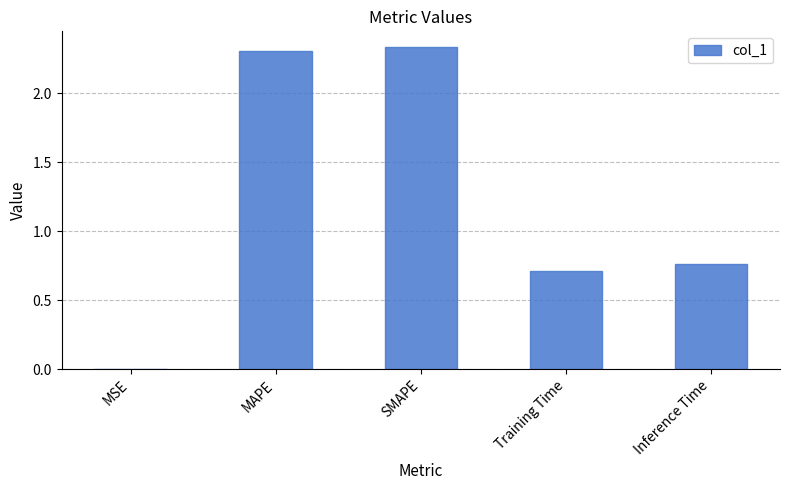

Where is the data nearest to the value 1?

Inference Time